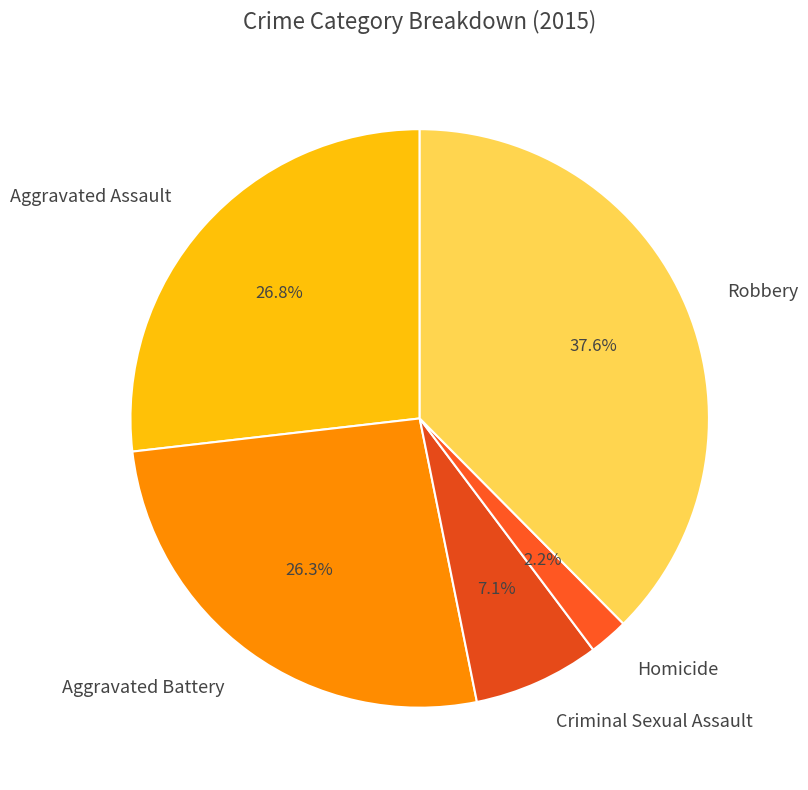

What percentage is NOT represented by Aggravated Assault?

73.2%